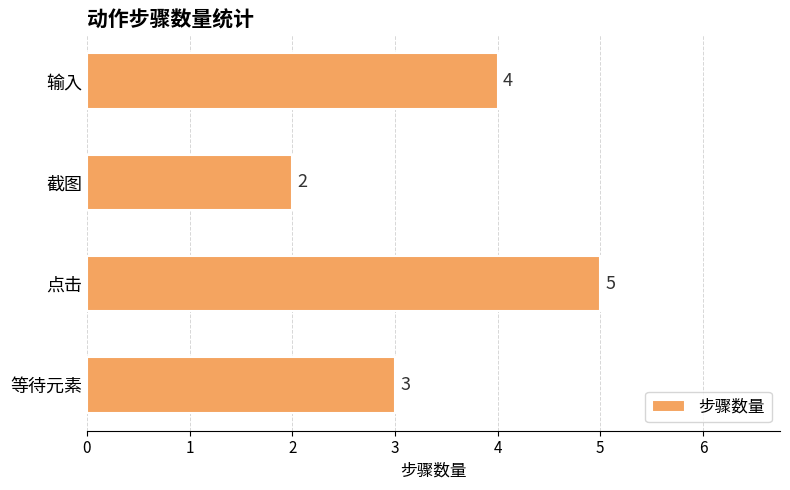

Count the values in the range 3 to 5.

3